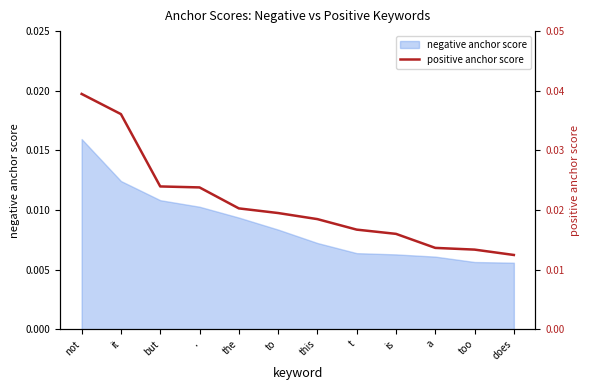

At which category does the chart reach its peak across all series?

not